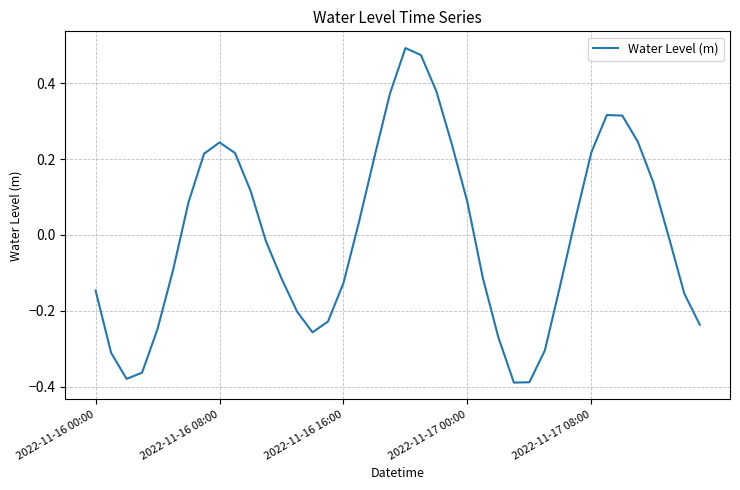

How many interior local valleys (lower than both neighbors) does the data have?

3